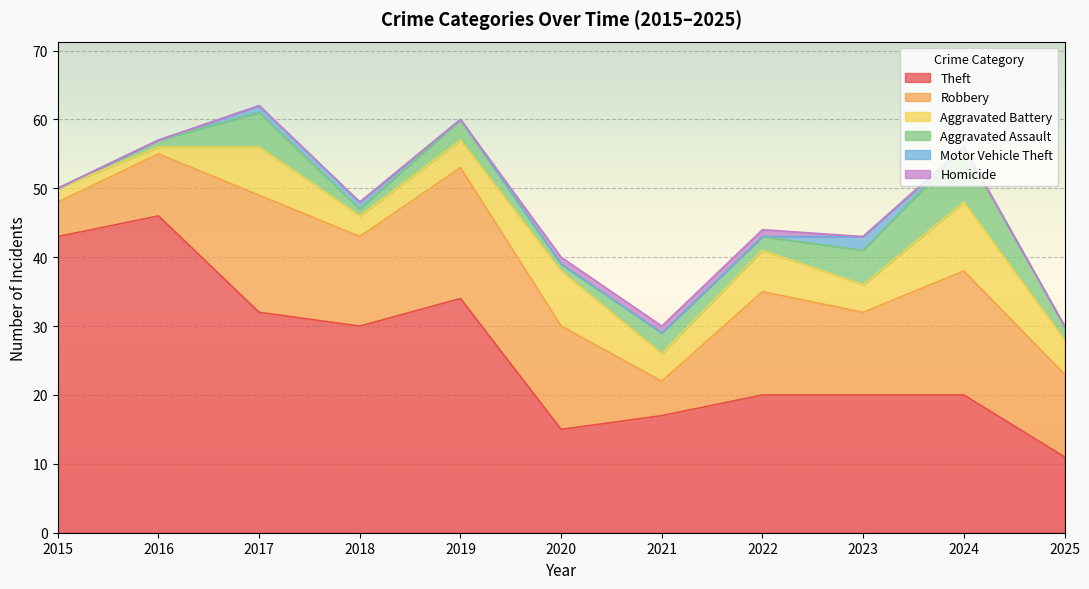

What is the difference between the maximum and minimum values in the Motor Vehicle Theft series?

2